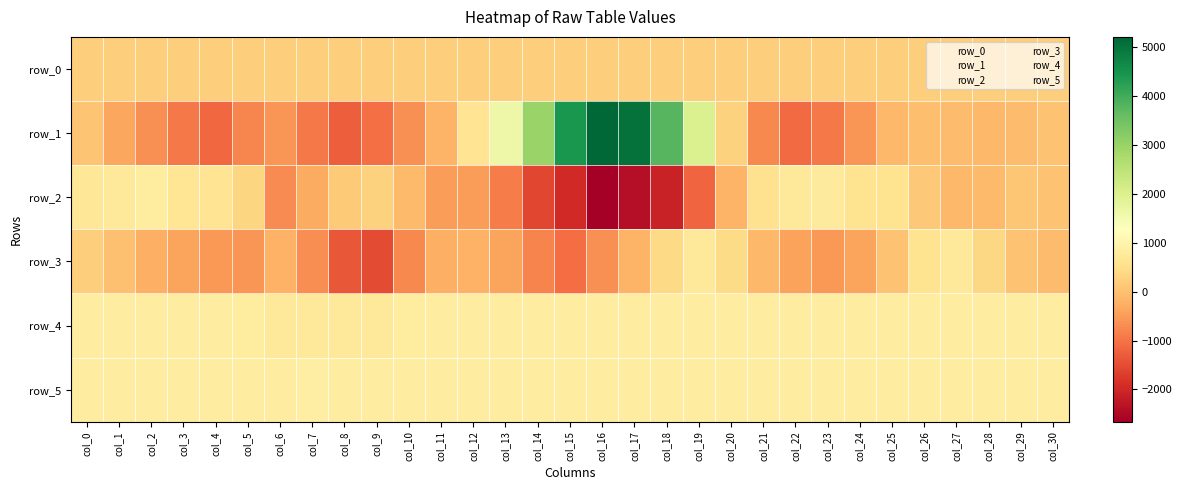

Between col_4 and col_12, which is larger?

col_12